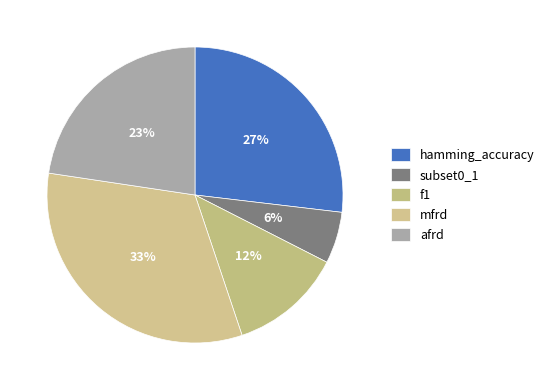

Count the number of slices in the pie.

5